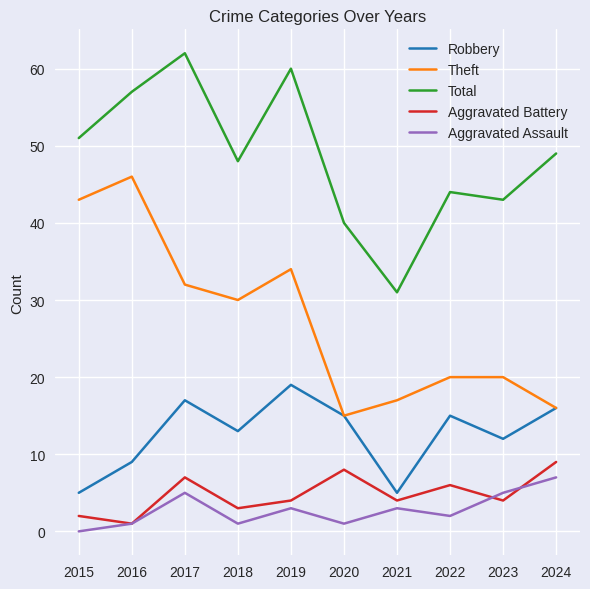

The Theft series shows 61 at 2019. True or false?

False